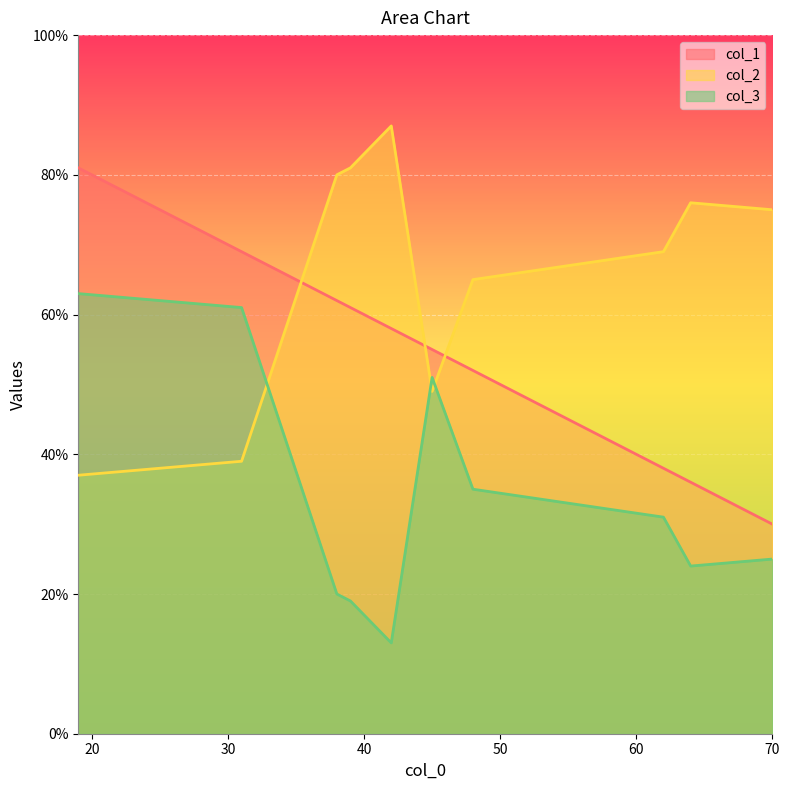

At which category does the chart reach its peak across all series?

42